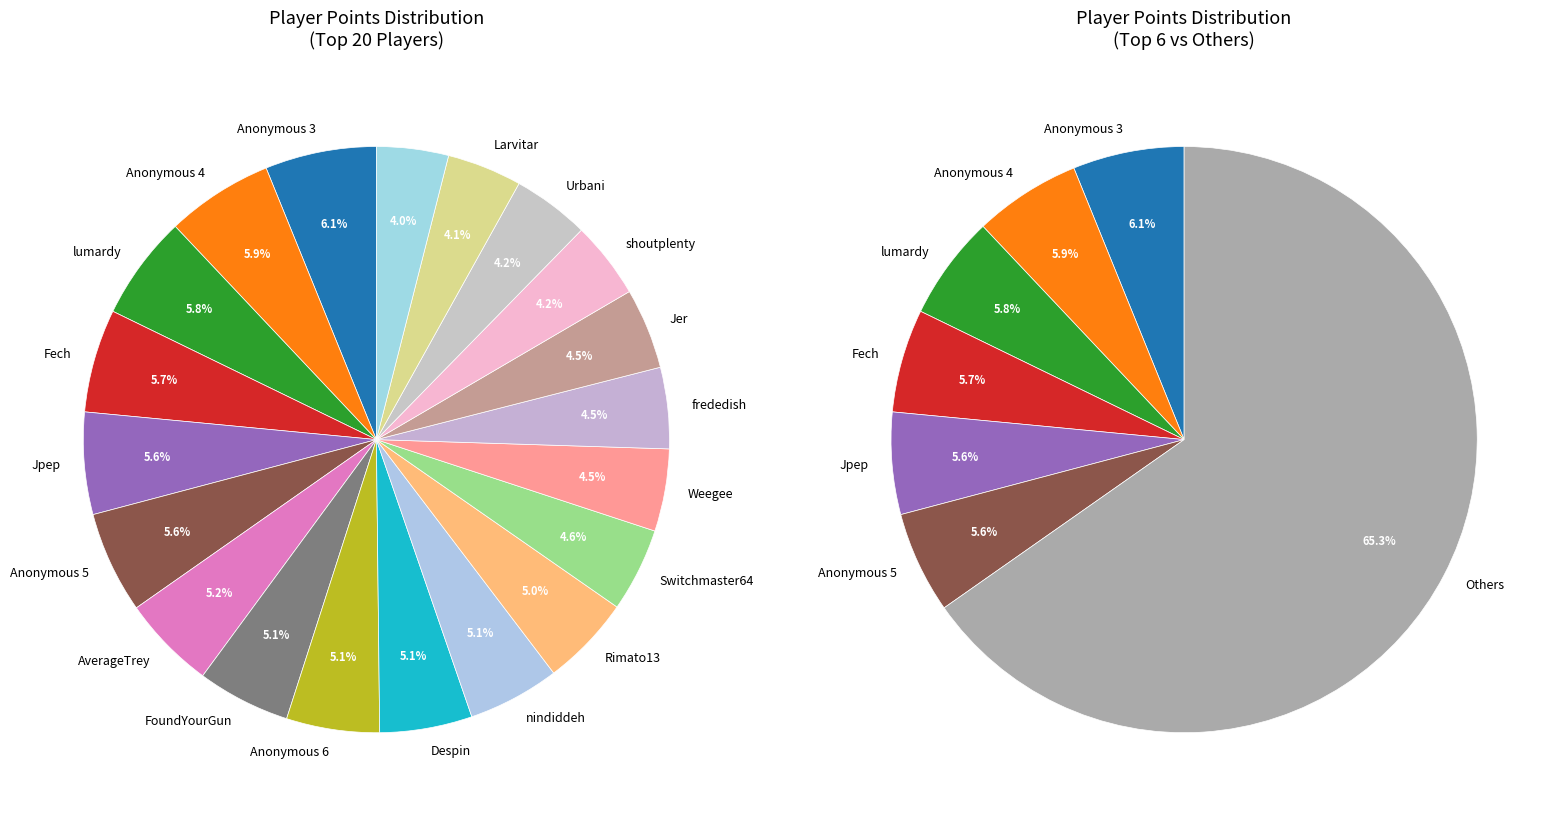

To the nearest percent, what portion does Anonymous 5 represent?

6%